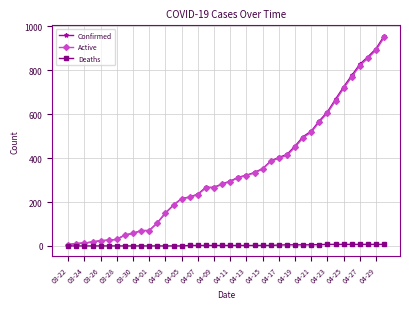

What is the average value of the Active series?

335